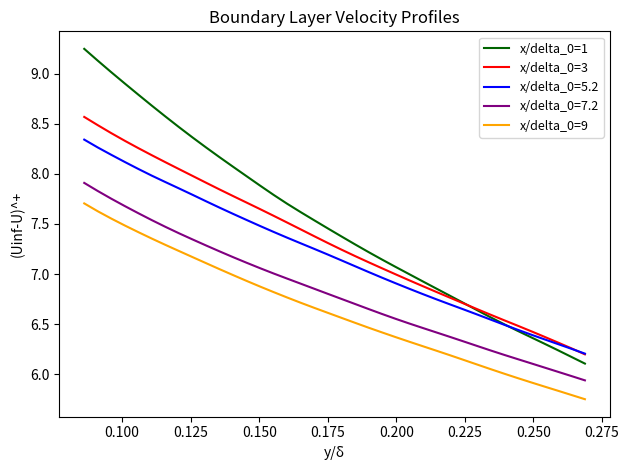

True or false: x/delta_0=3 and x/delta_0=9 cross at least once.

False